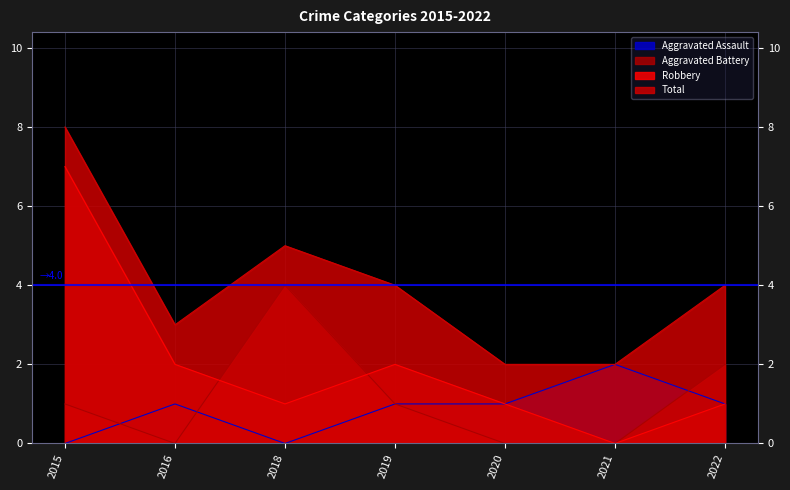

Reading left to right, extract all data points from this chart.

Aggravated Assault: 2015=0	2016=1	2018=0	2019=1	2020=1	2021=2	2022=1
Aggravated Battery: 2015=1	2016=0	2018=4	2019=1	2020=0	2021=0	2022=2
Robbery: 2015=7	2016=2	2018=1	2019=2	2020=1	2021=0	2022=1
Total: 2015=8	2016=3	2018=5	2019=4	2020=2	2021=2	2022=4